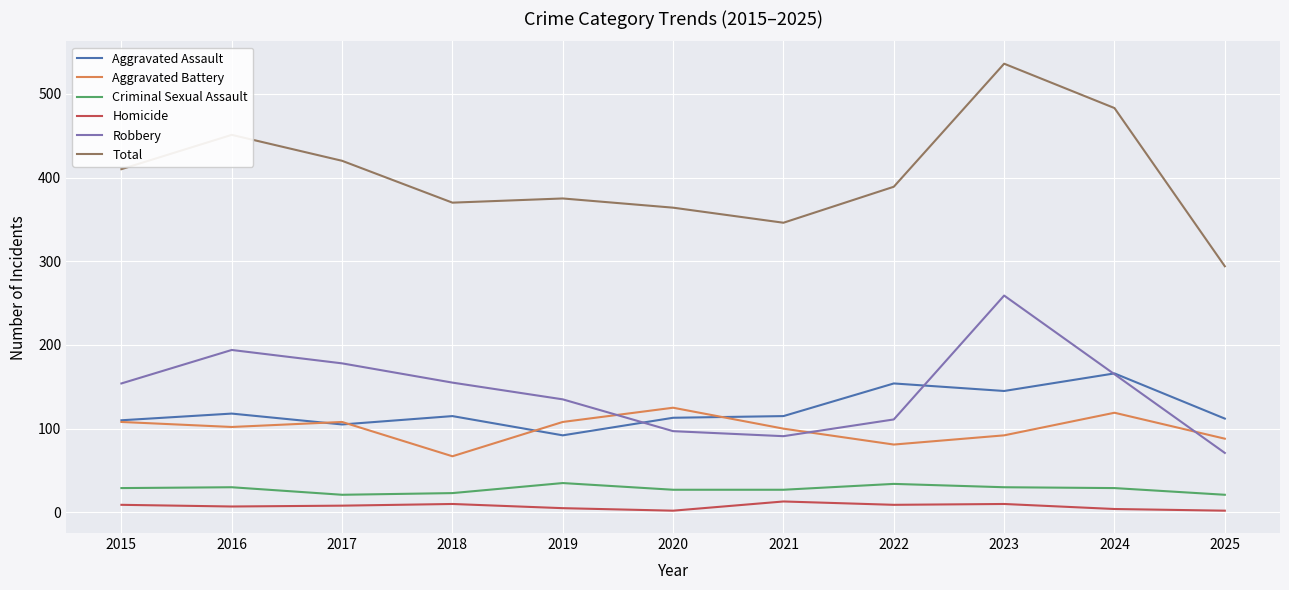

At which category is the sum across all series the highest?

2023